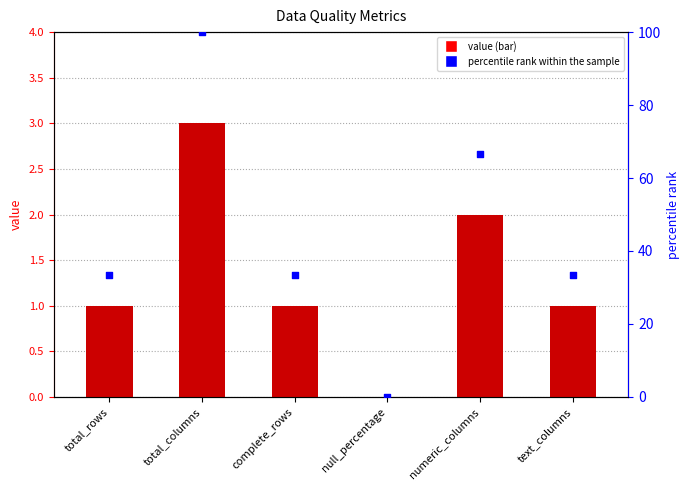

What are all the series names shown in the legend?

value, percentile rank within the sample